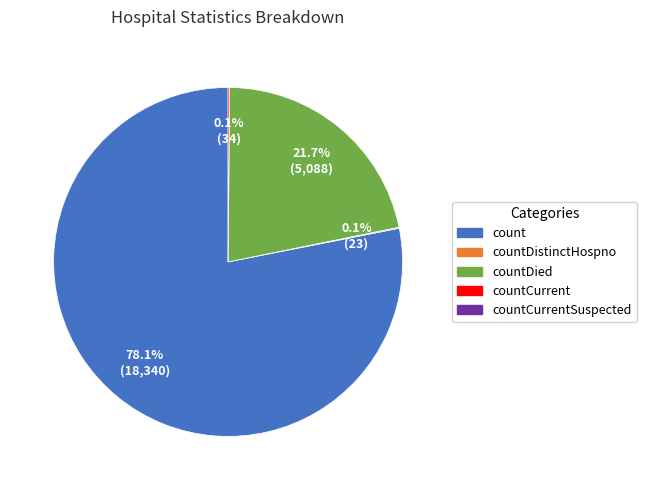

Is there a majority slice in this chart?

Yes